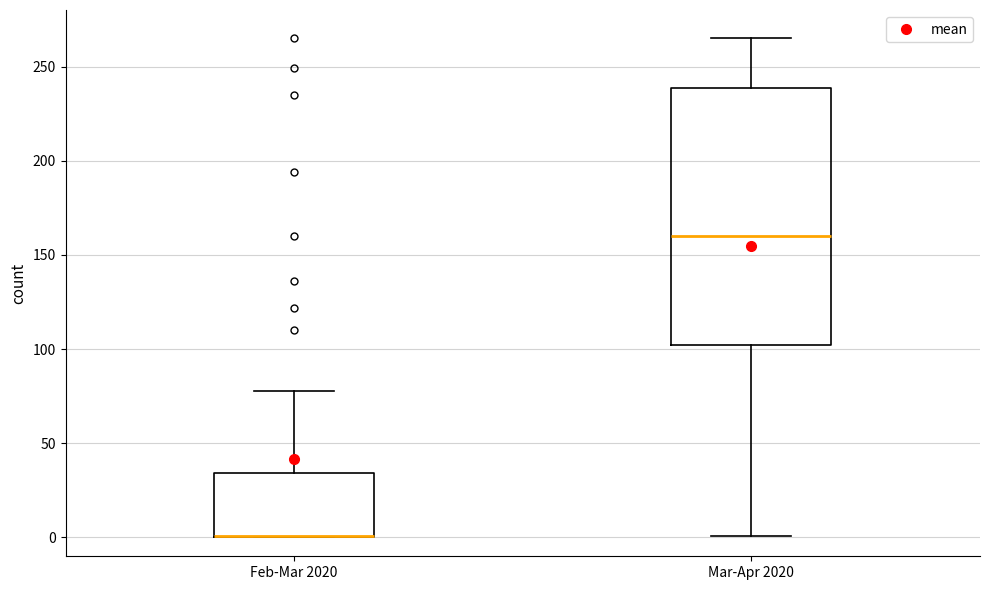

Reading left to right, transcribe this box plot: for each box, give where its median line is, the range the box spans, and where its two whiskers end, as read against the y-axis. The values are not printed on the chart, so give them approximately, as read against the axis.

Feb-Mar 2020: median 0 (drawn on the box's lower edge), box 0 to 35, whiskers 0 to 80
Mar-Apr 2020: median 160, box 100 to 240, whiskers 0 to 265